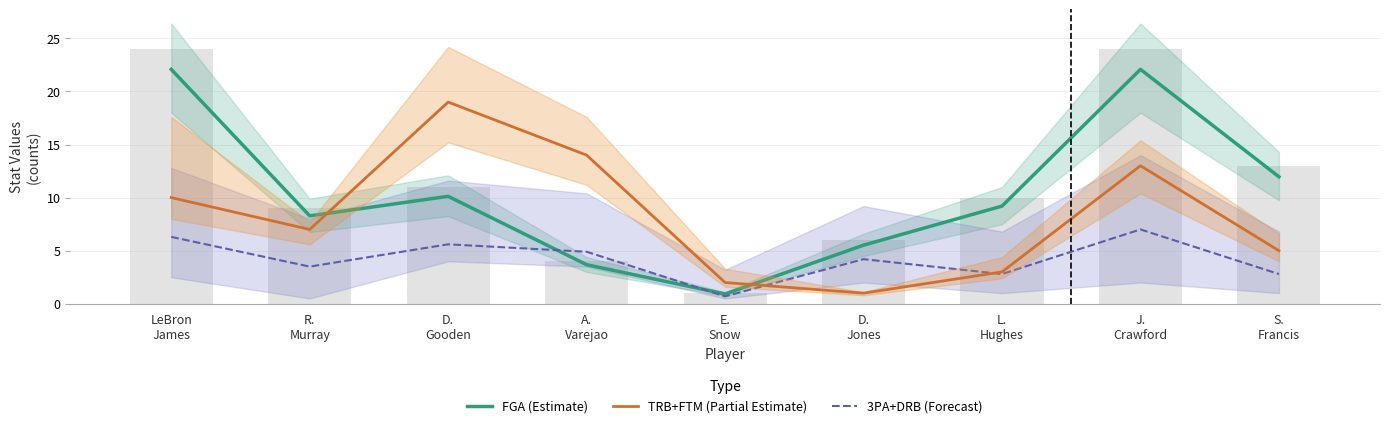

Count the number of categories in the chart.

9